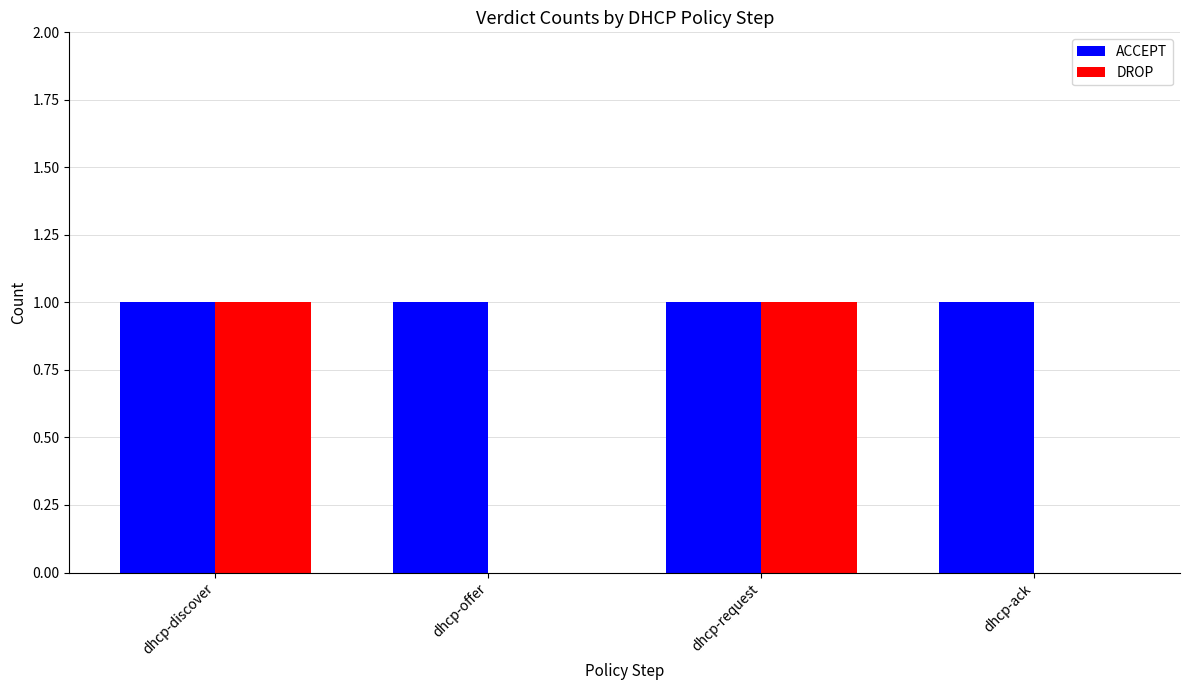

What is the sum of all ACCEPT values?

4